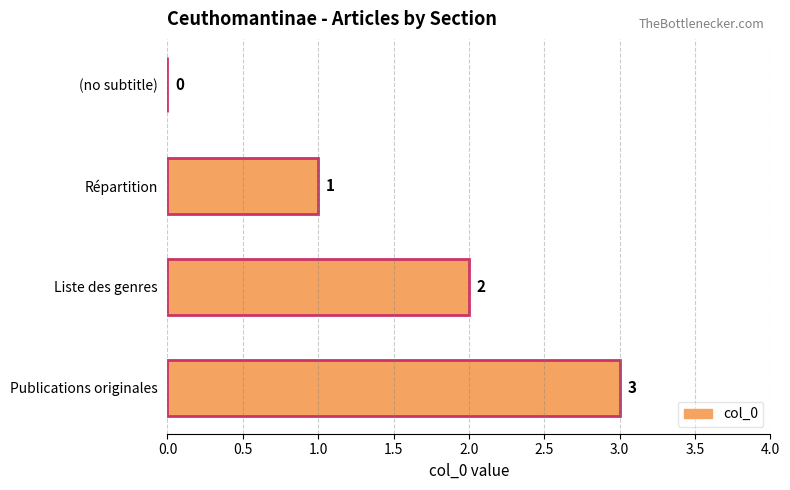

How many data points does each series have?

4